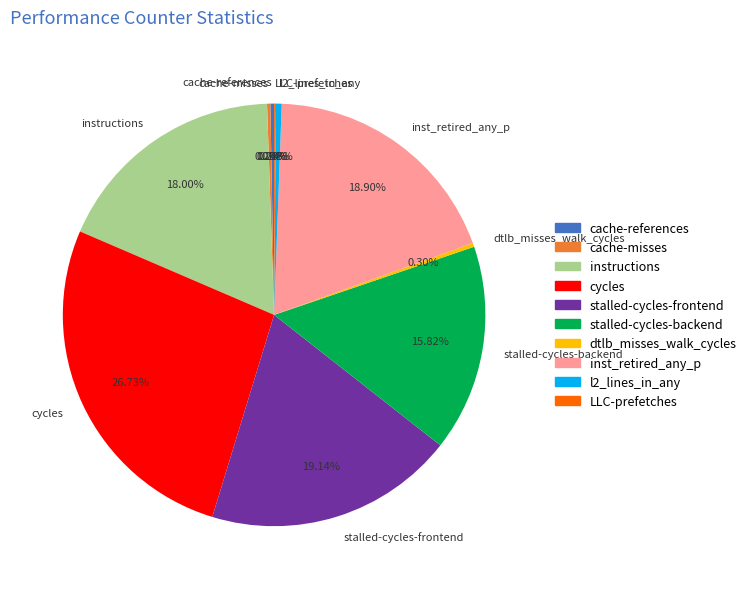

Which category has the biggest portion of the pie?

cycles